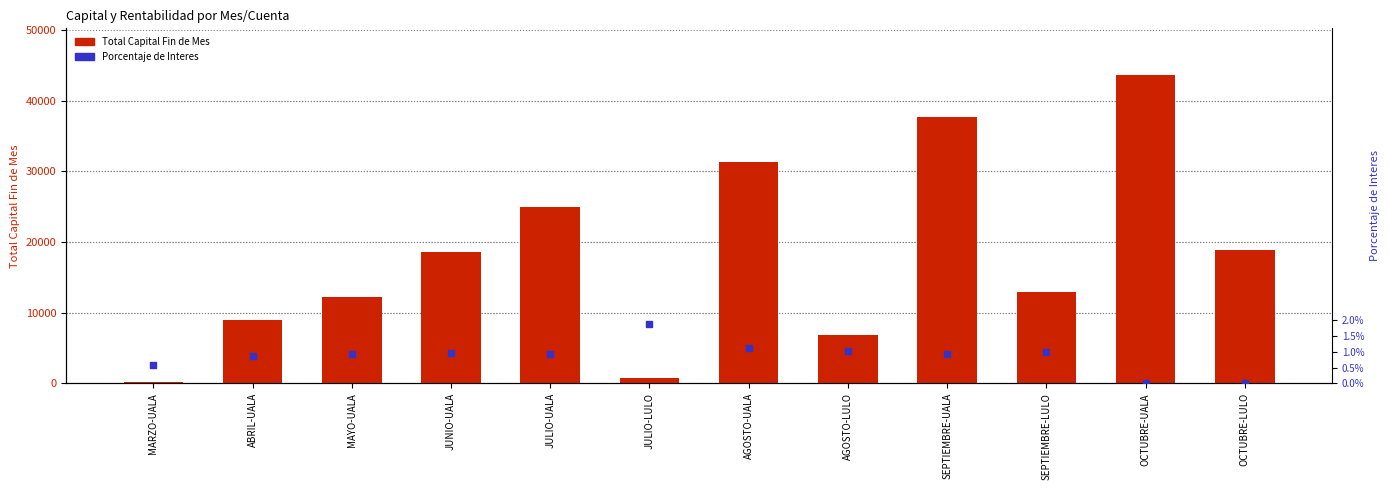

At which category is the sum across all series the highest?

OCTUBRE-UALA